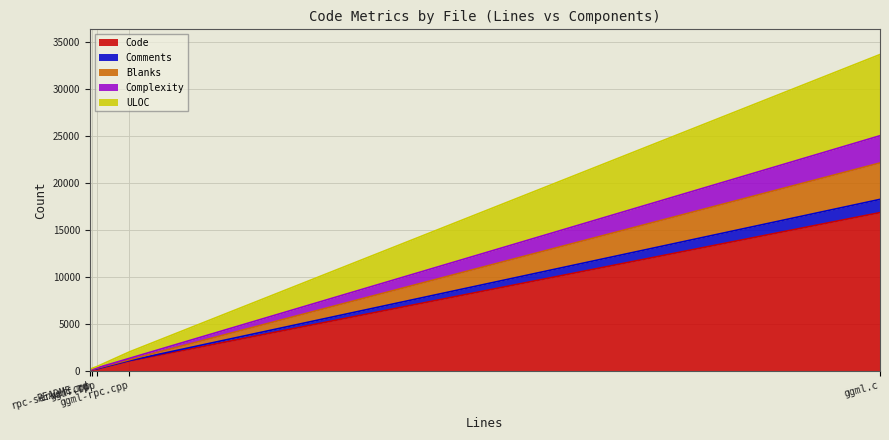

What is the difference between the maximum and second lowest values in the Code series?

16696